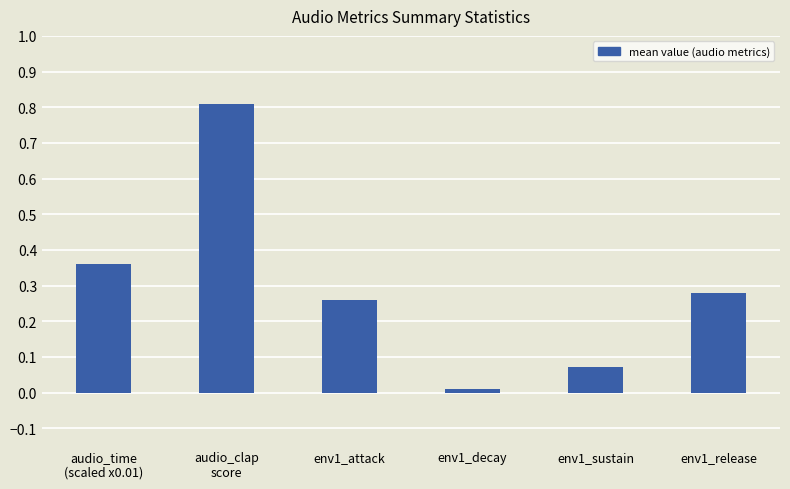

What is the label of the 4th bar from the right?

env1_attack